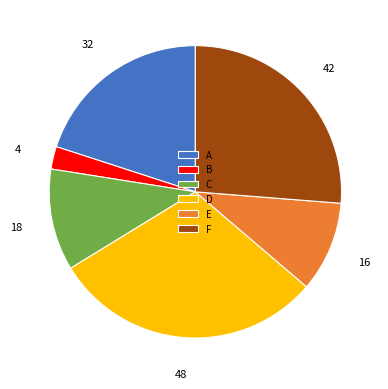

How many segments does this pie chart have?

6